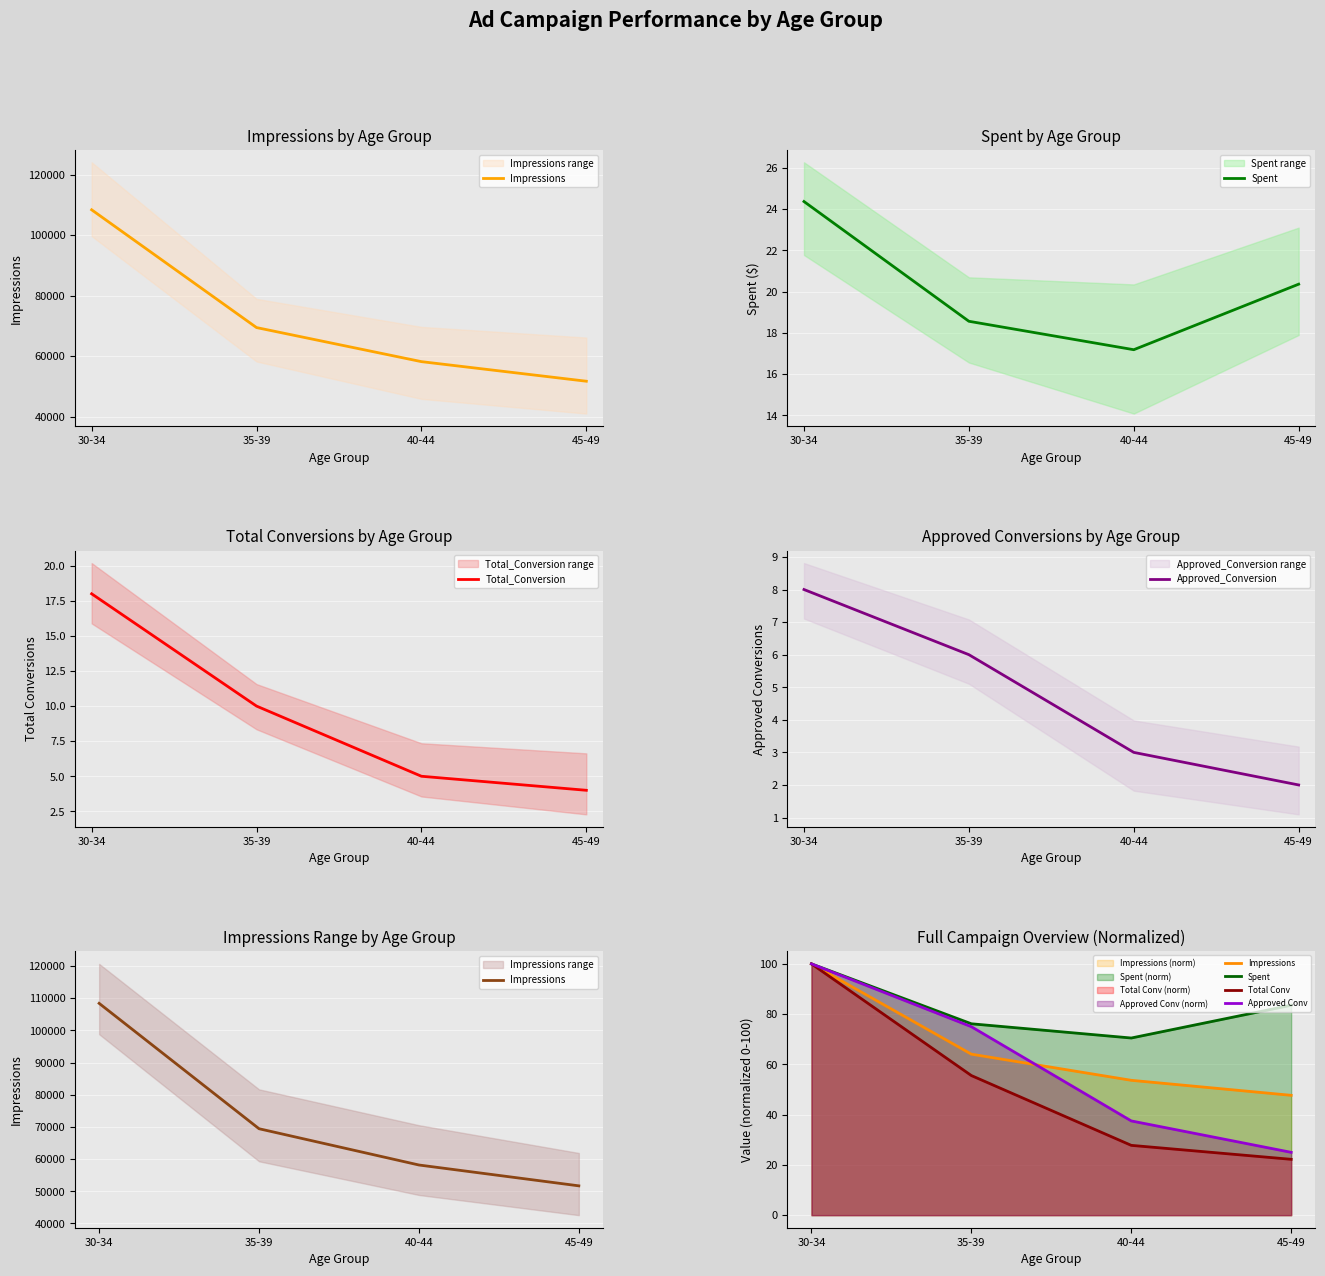

Rank the categories by Total_Conversion value from highest to lowest.

30-34, 35-39, 40-44, 45-49